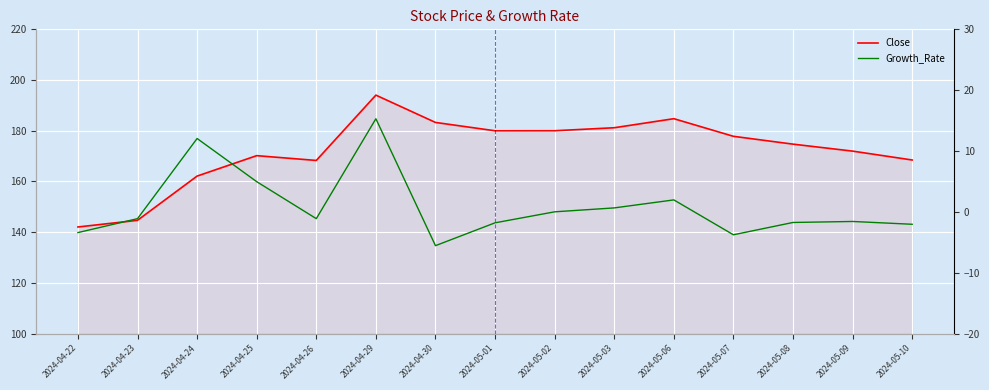

What is the label of the 13th point from the right?

2024-04-24